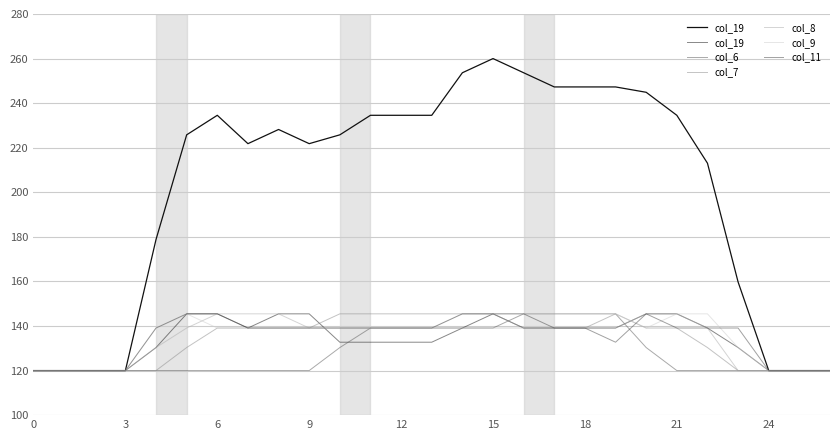

At which category is the sum across all series the highest?

15